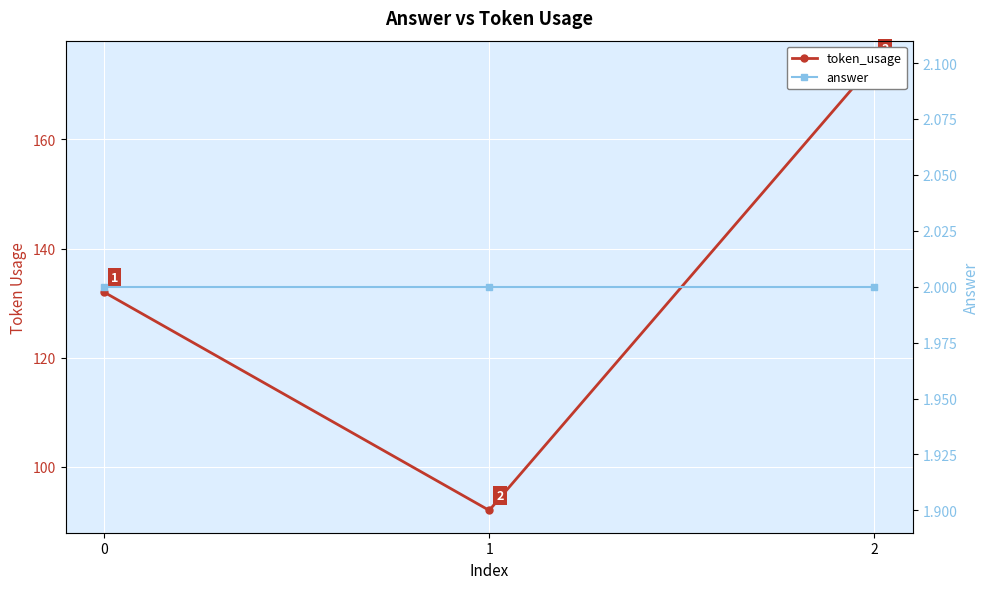

What is the value of the answer point at the 1st from the left?

2